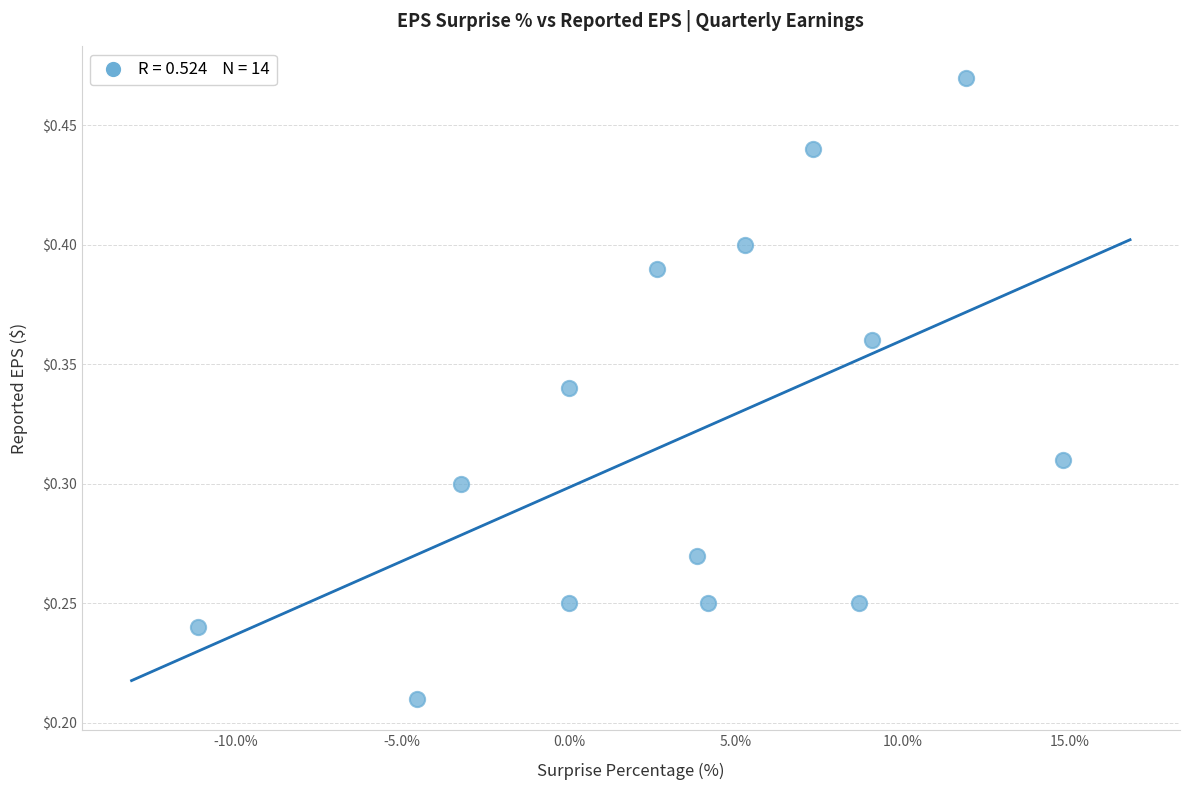

What is the range of X values (max minus min)?

25.9